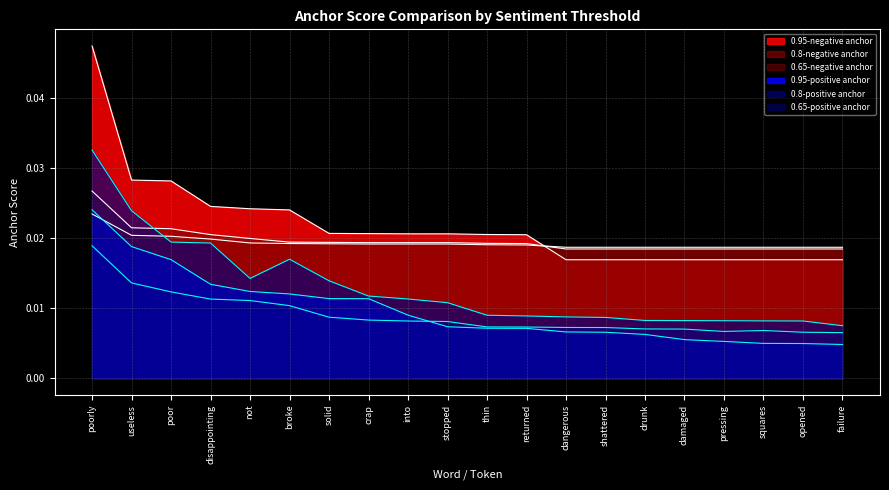

The 0.65-negative anchor series shows 0.0 at crap. True or false?

True